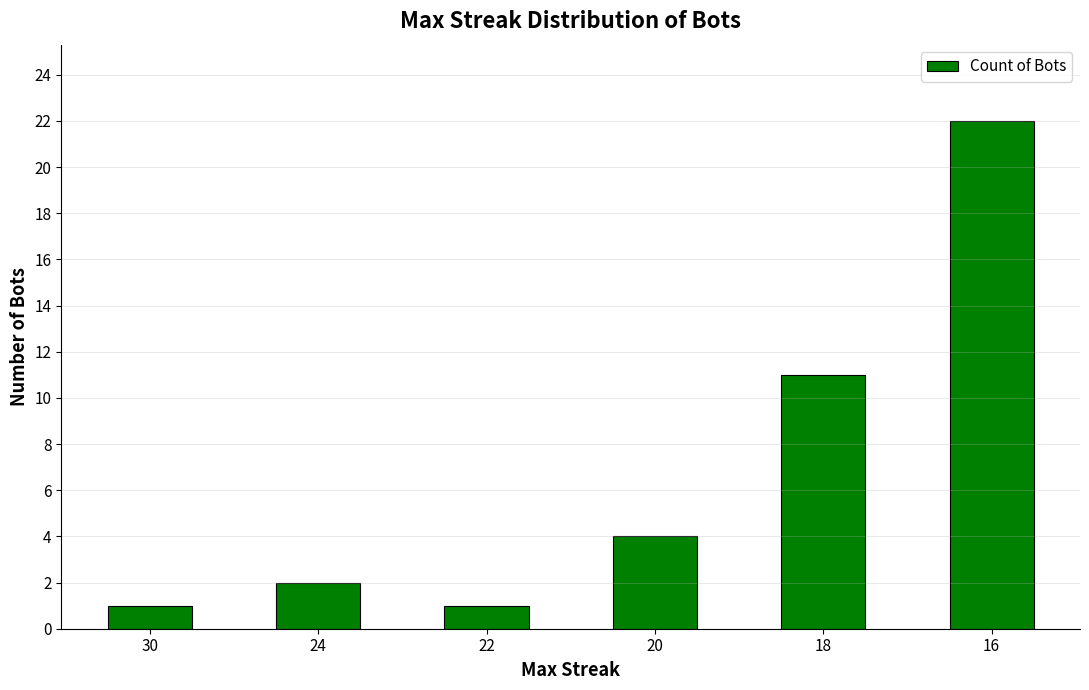

What is the value of the 2nd bar from the left?

2